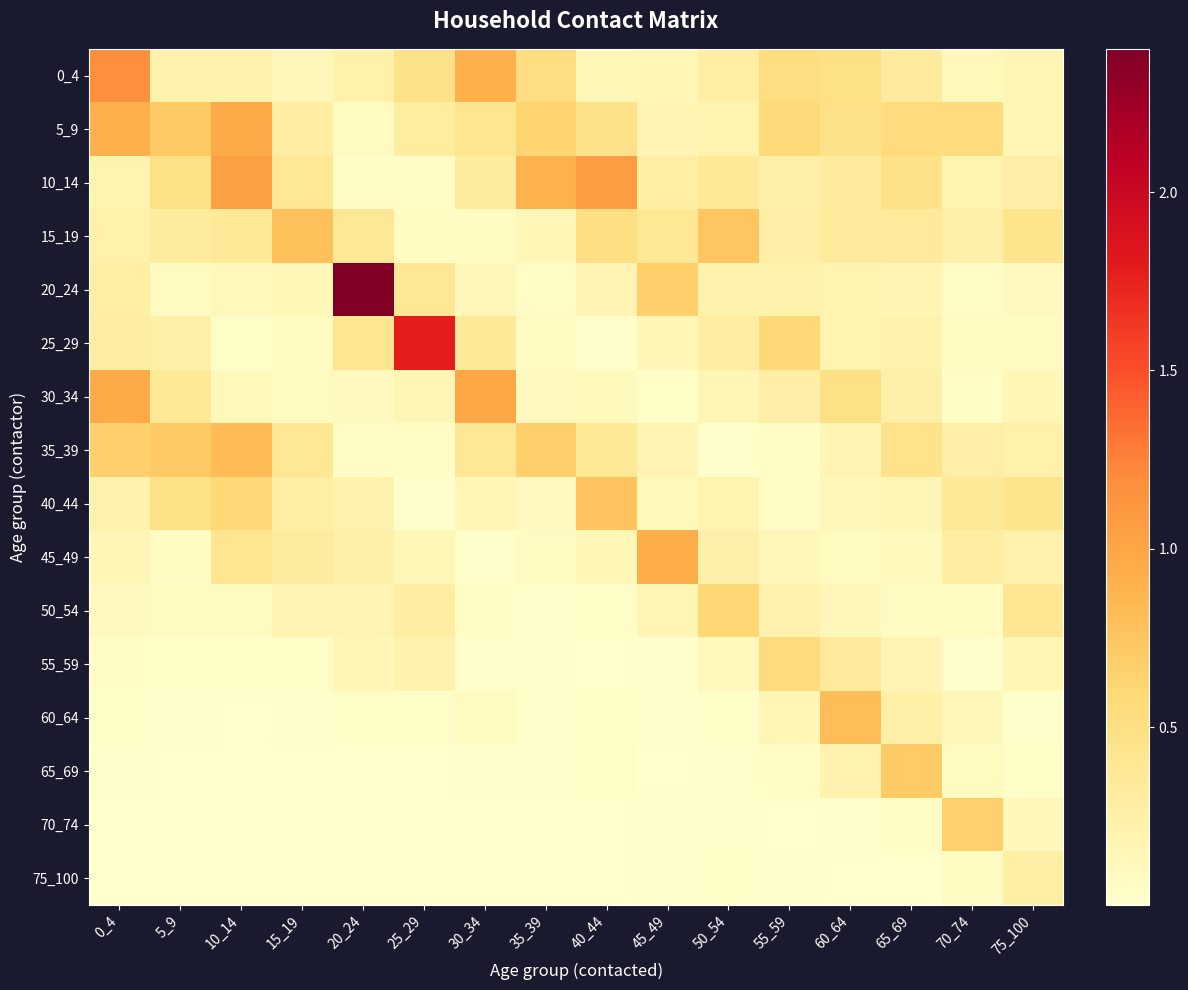

At how many categories does at least one series exceed 0?

16